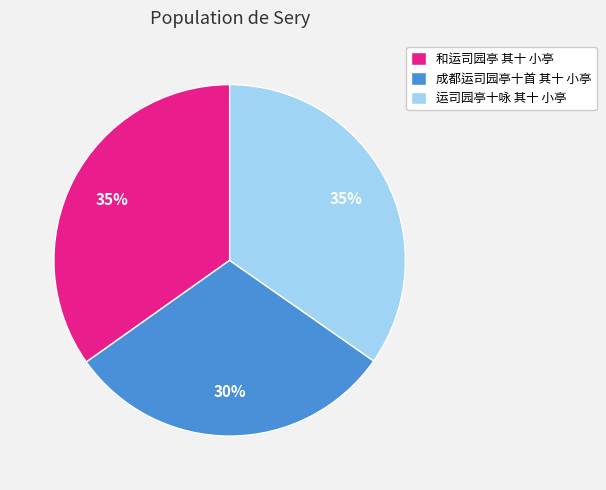

Is it true that 成都运司园亭十首 其十 小亭 is 30% of the pie?

True